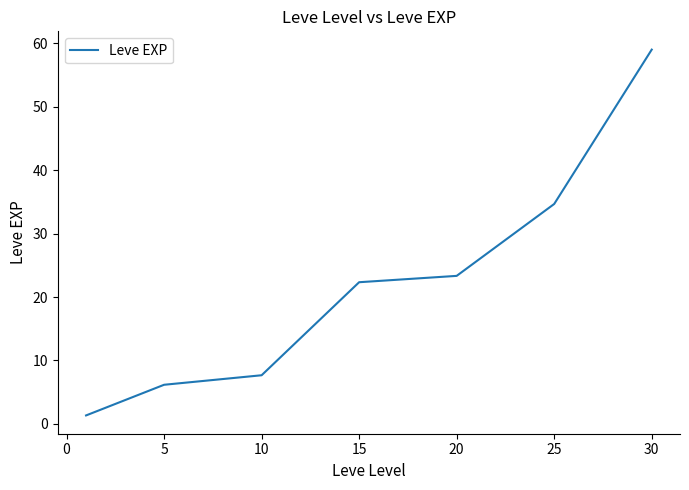

True or false: there are more than 2 points higher than both neighbors.

False